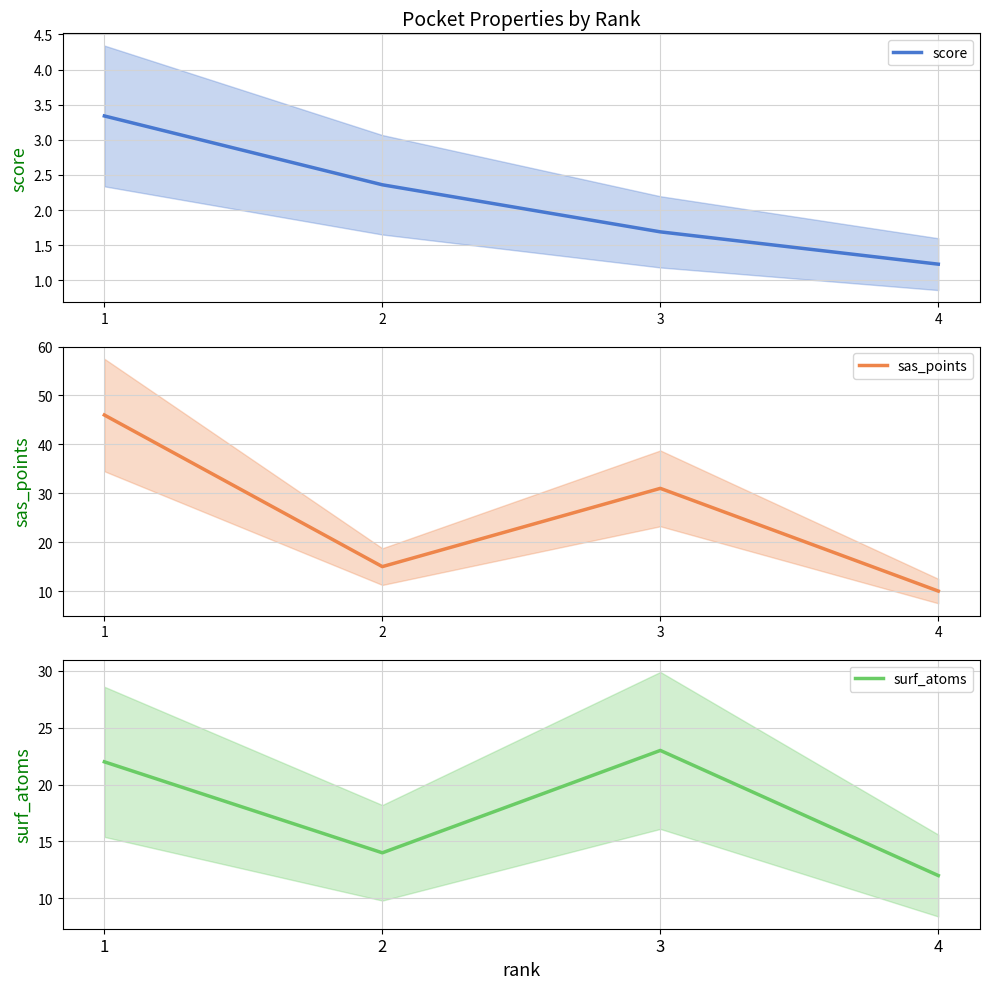

What are all the series names shown in the legend?

score, sas_points, surf_atoms